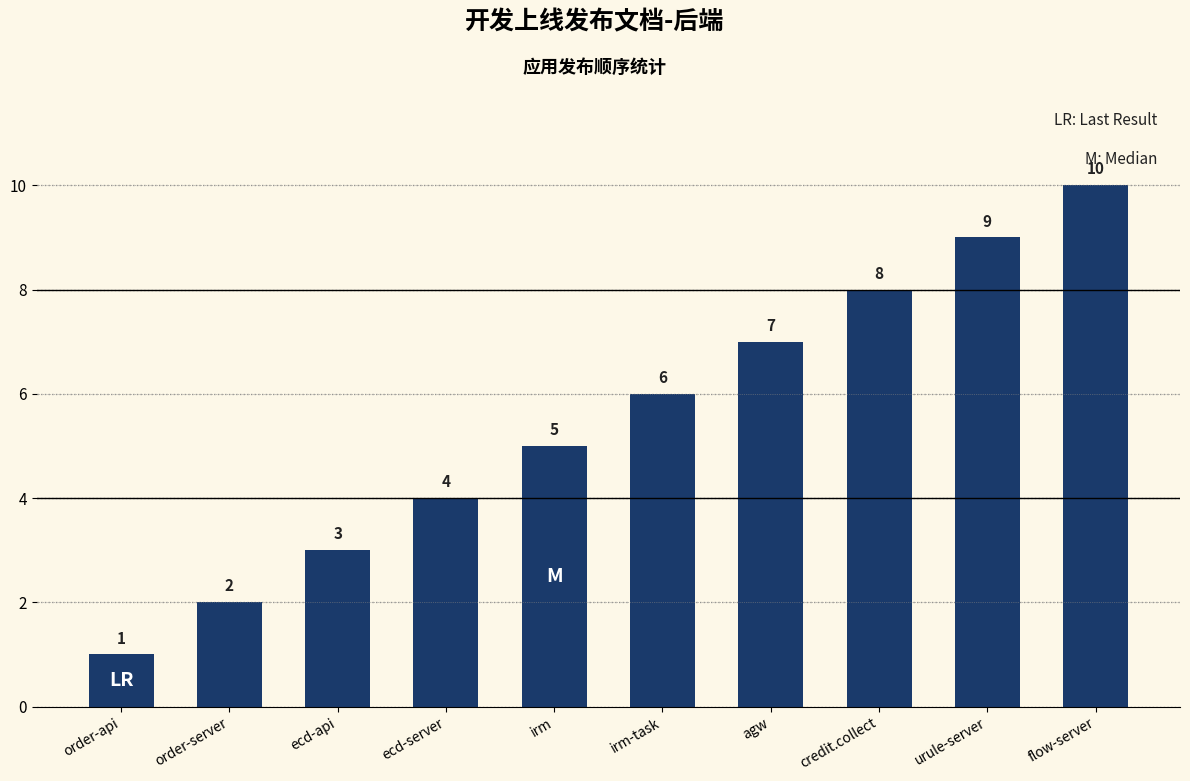

What is the maximum value shown in the chart?

10